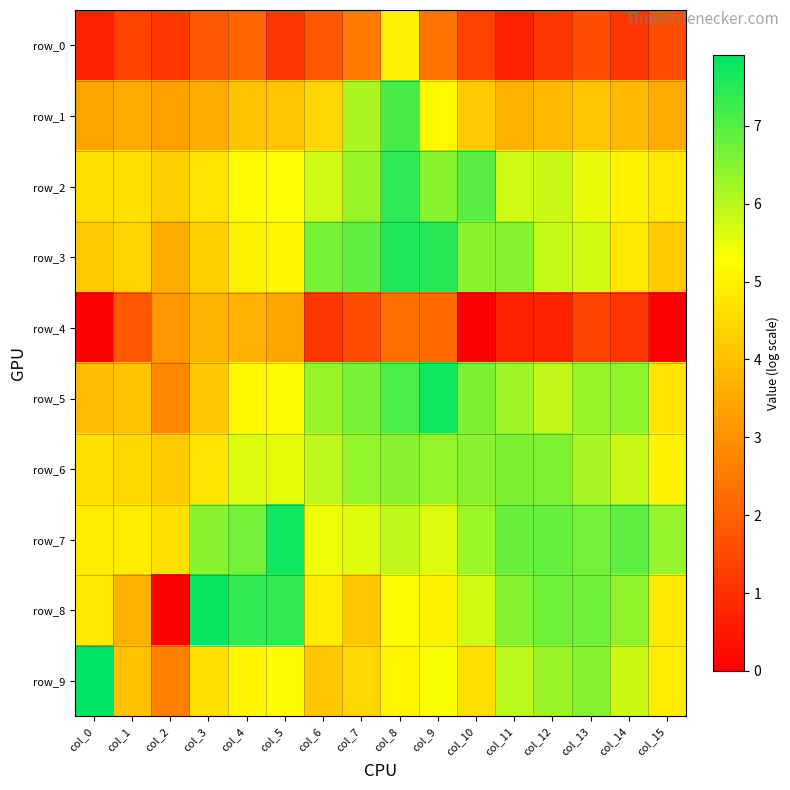

What is the difference between the maximum and minimum values in the row_3 series?

4.0